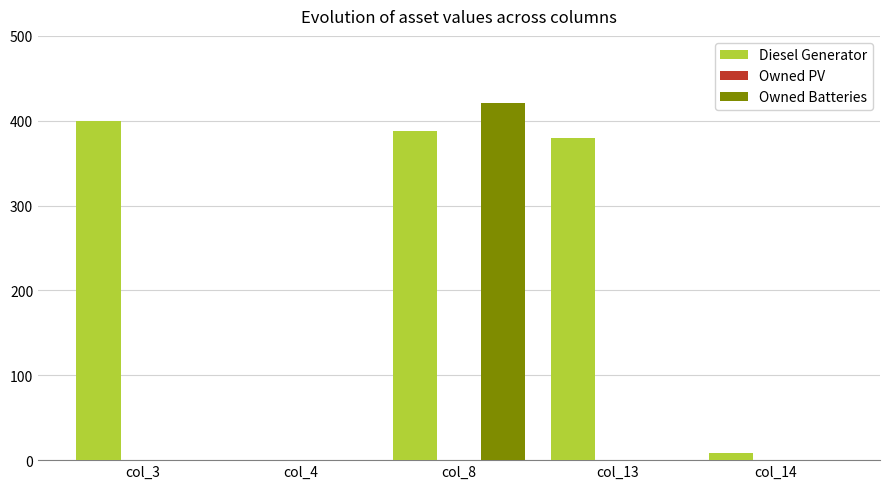

Is the value of Owned Batteries at col_3 greater than the value of Diesel Generator at col_3?

No